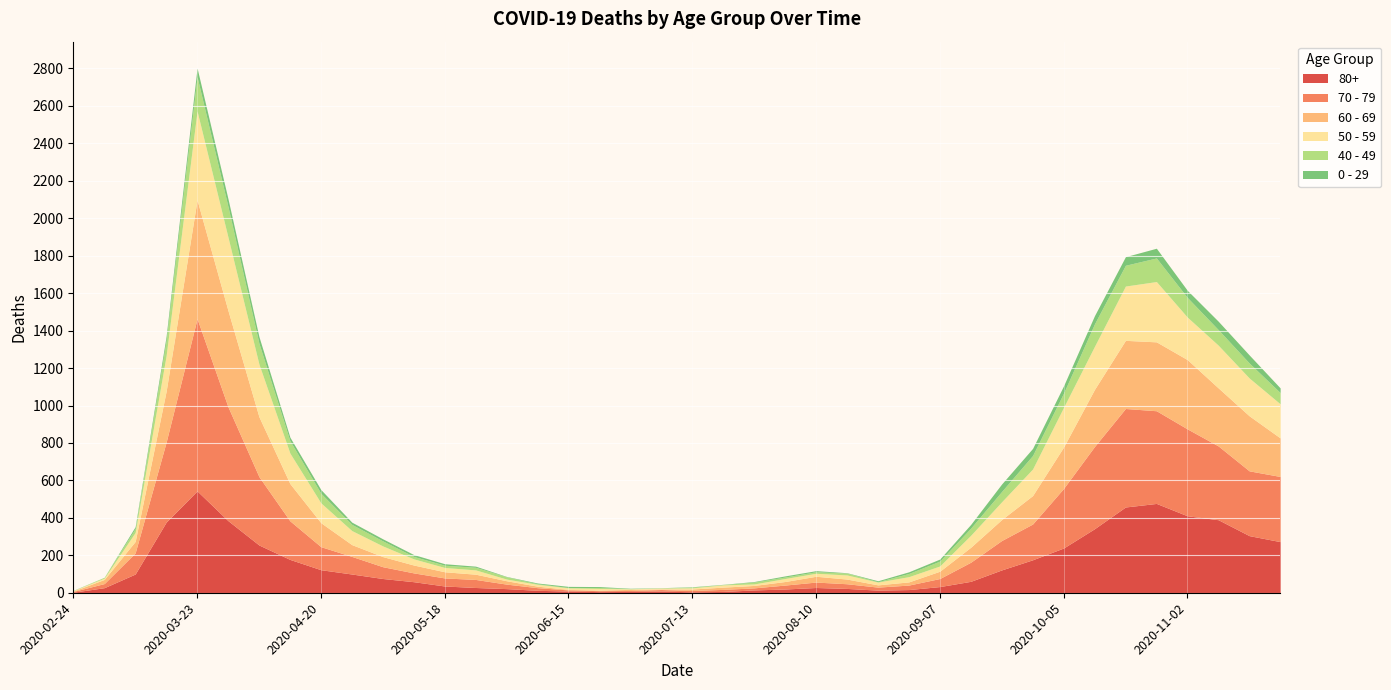

Reading left to right, extract all data points from this chart.

80+: 3	27	100	377	544	385	255	178	123	100	76	59	36	28	22	13	9	6	7	9	5	7	15	20	28	23	14	17	33	61	122	176	239	342	458	477	411	390	305	273
70 - 79: 4	22	113	427	920	608	365	206	123	94	63	47	43	43	24	14	6	5	5	8	7	11	11	21	29	25	16	24	43	102	157	191	318	439	526	495	464	394	346	348
60 - 69: 2	22	61	272	634	514	320	199	128	63	54	42	33	28	18	8	3	3	6	3	8	12	13	19	31	25	12	17	39	80	112	152	221	305	364	368	370	310	294	206
50 - 59: 3	7	48	190	475	392	281	163	106	75	57	33	23	23	9	10	8	9	3	5	6	12	8	16	16	22	15	28	28	64	95	142	212	230	290	322	227	228	202	182
40 - 49: 0	5	21	79	183	163	111	66	51	33	27	13	12	14	12	3	2	5	1	1	4	2	10	8	8	10	2	17	26	38	55	72	76	120	111	126	105	83	80	60
0 - 29: 1	0	10	25	47	42	36	19	20	12	11	10	8	6	2	4	6	5	2	1	2	1	3	6	6	2	5	9	11	20	40	38	39	44	46	52	38	45	43	25